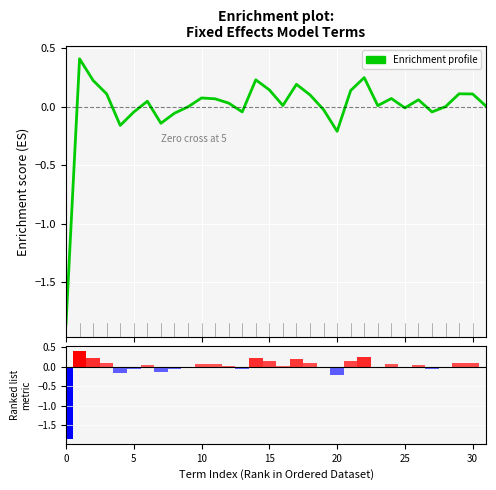

How many distinct data groups are displayed?

2